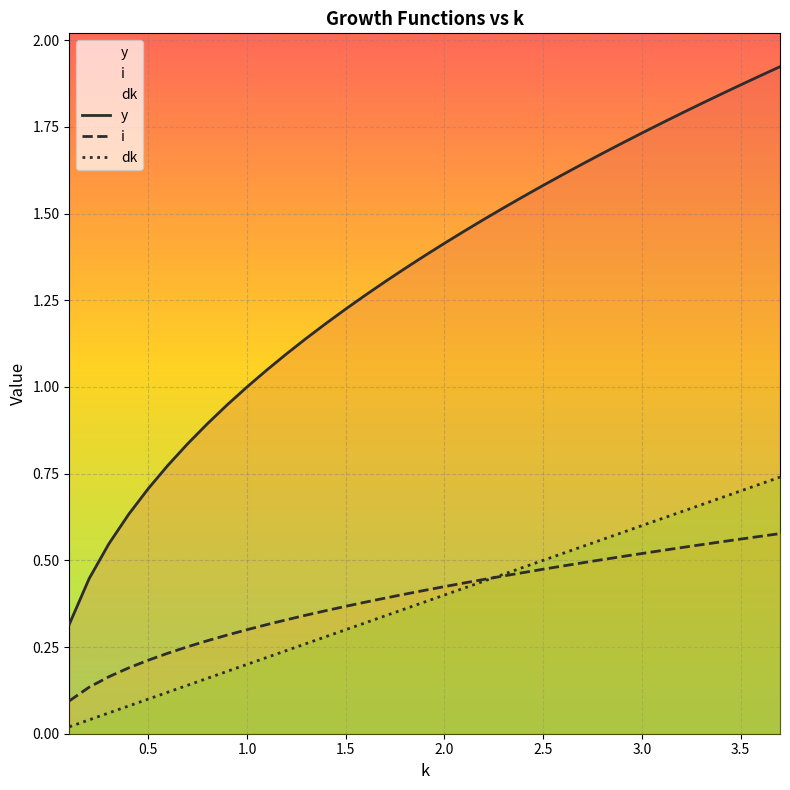

Reading left to right, list all the values displayed in this chart.

y: 0.3	0.4	0.5	0.6	0.7	0.8	0.8	0.9	0.9	1.0	1.0	1.1	1.1	1.2	1.2	1.3	1.3	1.3	1.4	1.4	1.4	1.5	1.5	1.5	1.6	1.6	1.6	1.7	1.7	1.7	1.8	1.8	1.8	1.8	1.9	1.9	1.9
i: 0.1	0.1	0.2	0.2	0.2	0.2	0.3	0.3	0.3	0.3	0.3	0.3	0.3	0.4	0.4	0.4	0.4	0.4	0.4	0.4	0.4	0.4	0.5	0.5	0.5	0.5	0.5	0.5	0.5	0.5	0.5	0.5	0.5	0.6	0.6	0.6	0.6
dk: 0.0	0.0	0.1	0.1	0.1	0.1	0.1	0.2	0.2	0.2	0.2	0.2	0.3	0.3	0.3	0.3	0.3	0.4	0.4	0.4	0.4	0.4	0.5	0.5	0.5	0.5	0.5	0.6	0.6	0.6	0.6	0.6	0.7	0.7	0.7	0.7	0.7